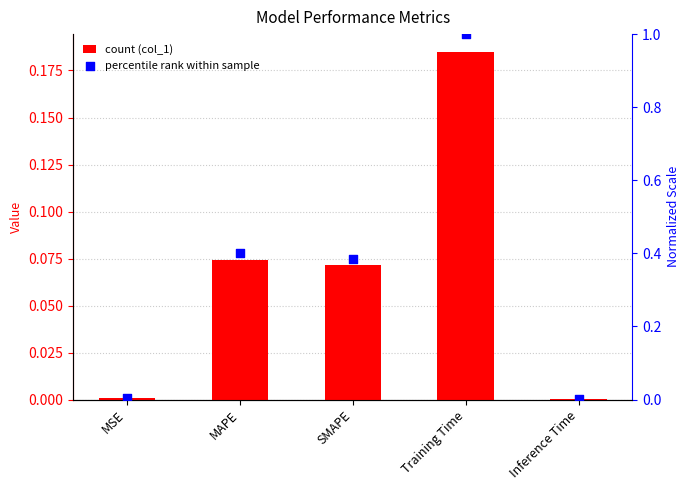

Which series contains the lowest Y value?

col_1